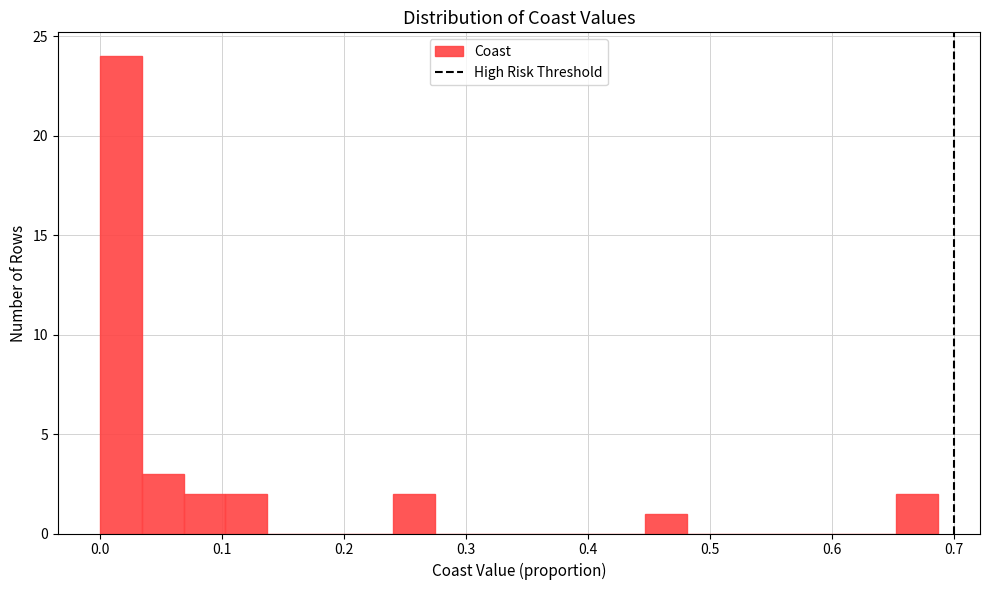

Around what value on the x-axis is the tallest bar? Give the approximate position of its centre, as read against the axis.

0.02